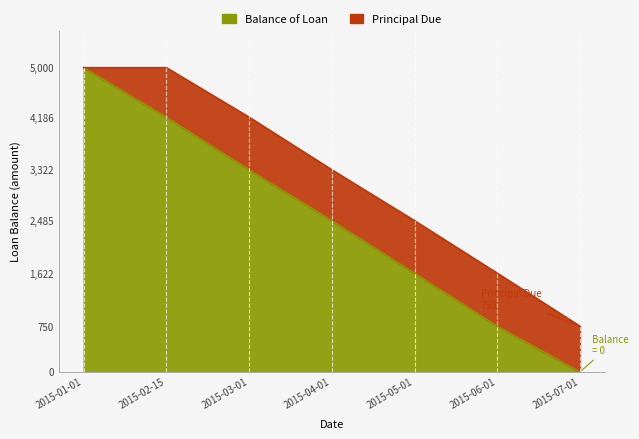

True or false: the data shows 1621.6 at 2015-05-01.

True